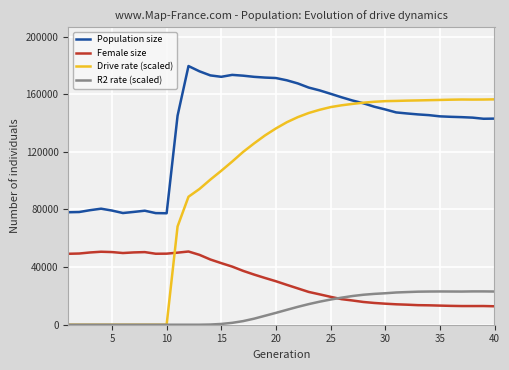

Which series has the largest range (max minus min)?

Drive rate (scaled)